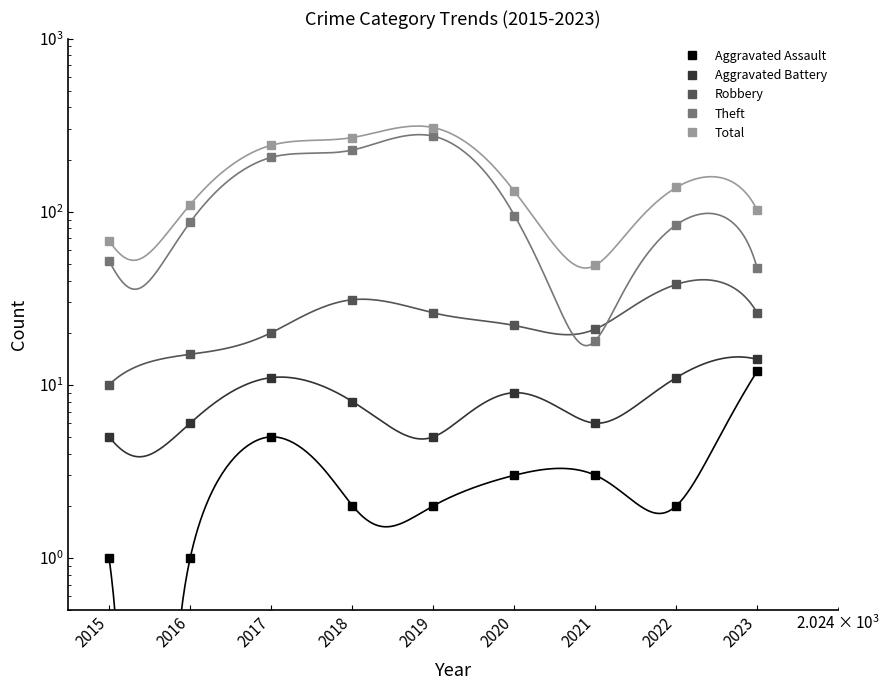

Between 2023 and 2018, which is larger?

2023